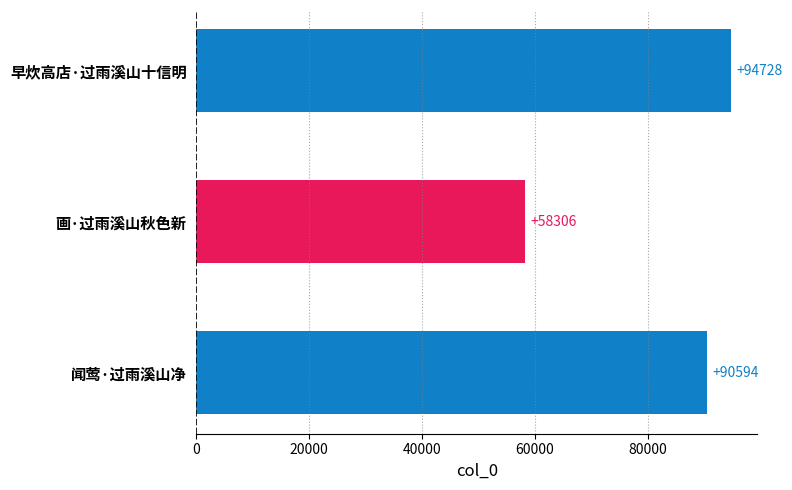

What is the change in value from 画·过雨溪山秋色新 to 闻莺·过雨溪山净?

+32288